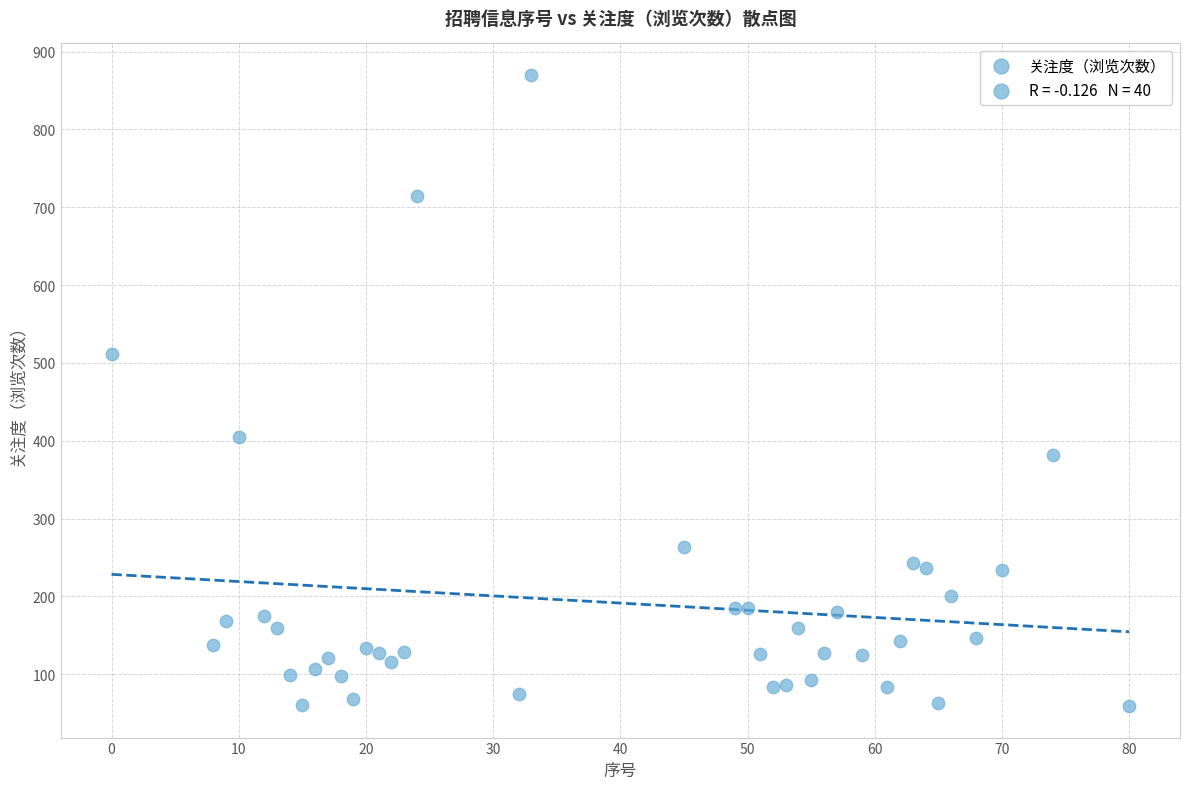

What Y value in the scatter plot is closest to 464?

511